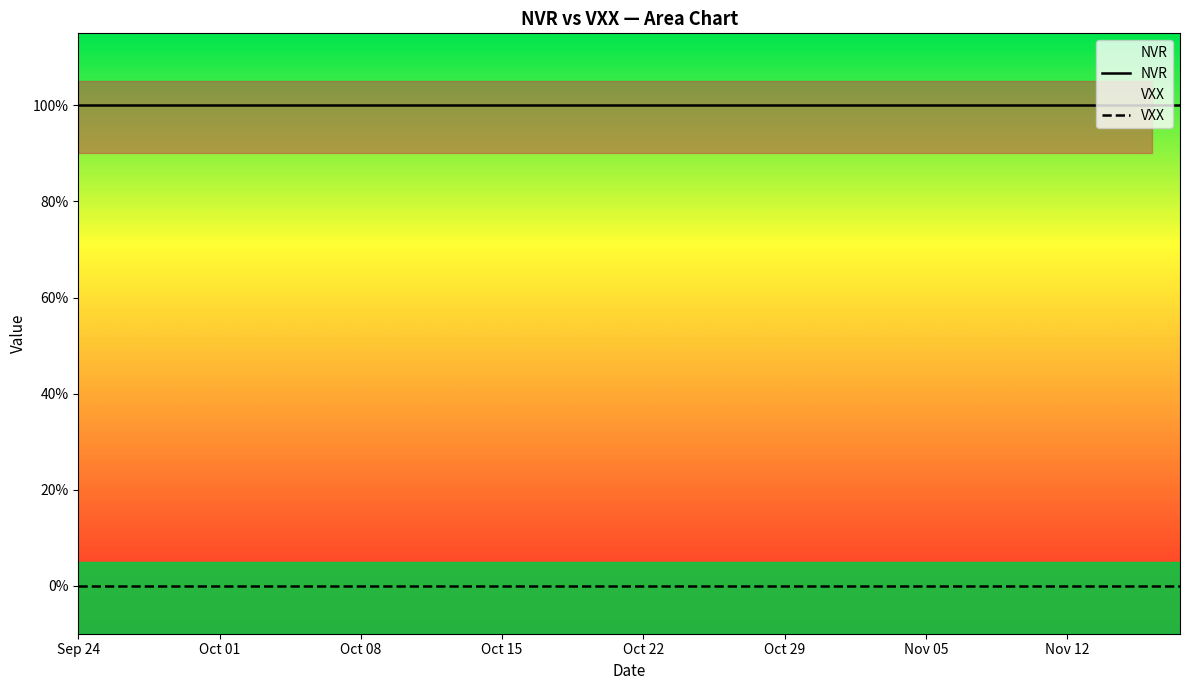

What is the highest value of the NVR series?

1